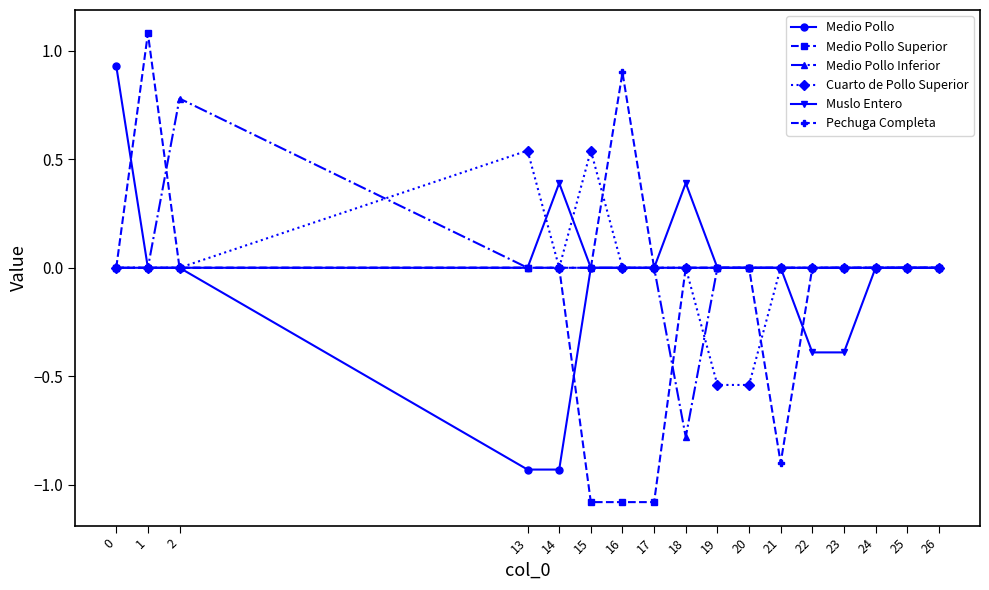

True or false: Medio Pollo Superior has a value of 0.0 at 0.

True